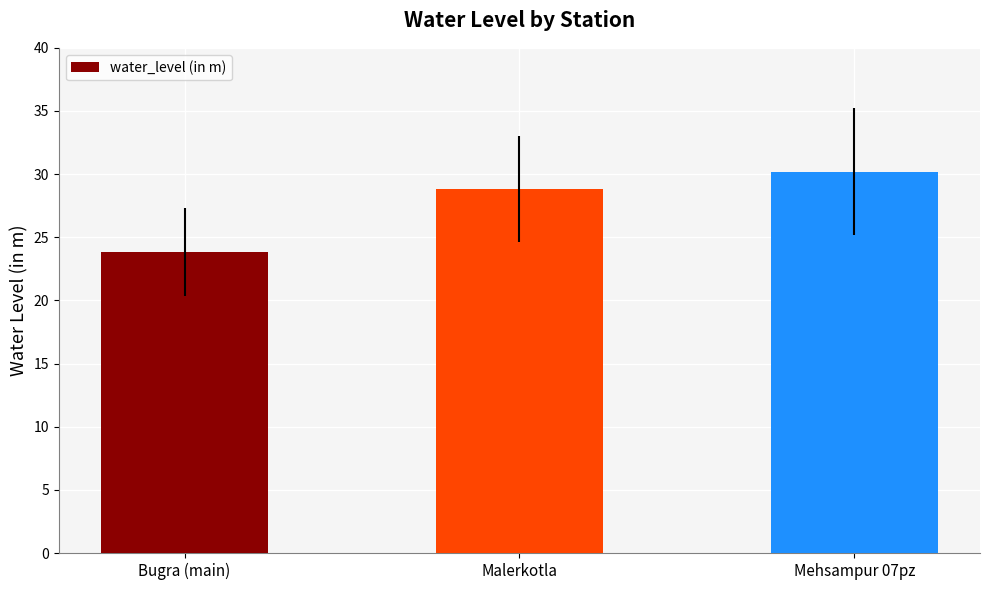

What is the difference between the maximum and minimum values?

6.4